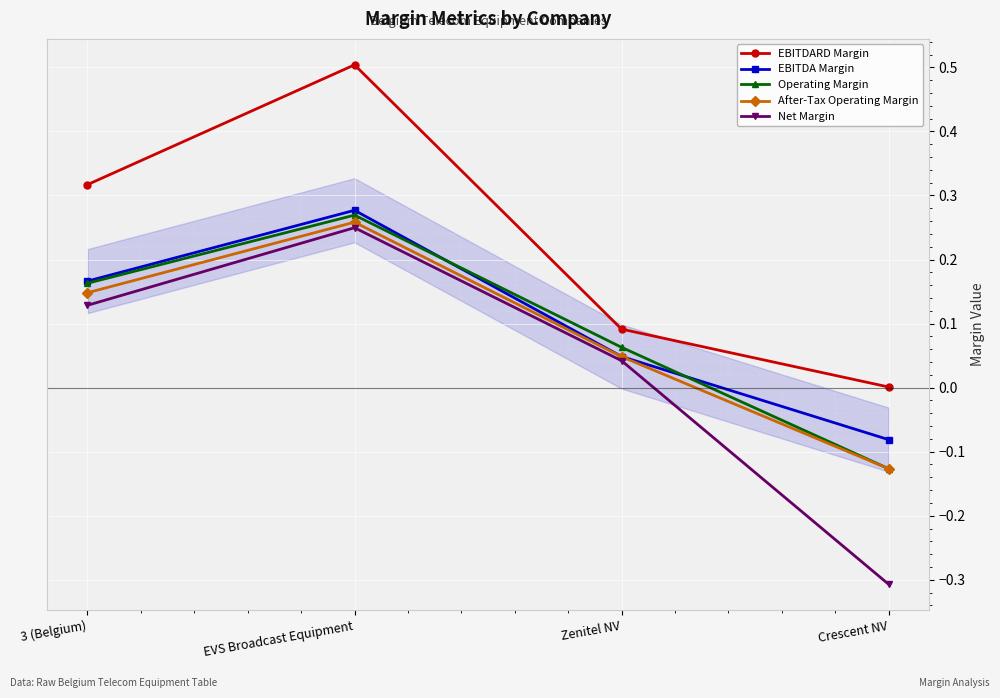

The value of EBITDA Margin at Zenitel NV is 0.0. True or false?

True